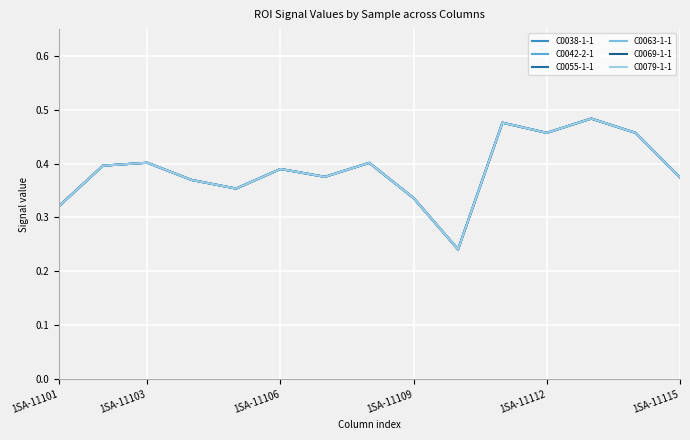

Reading right to left, extract all data points from this chart.

C0038-1-1: 0.4	0.5	0.5	0.5	0.5	0.2	0.3	0.4	0.4	0.4	0.4	0.4	0.4	0.4	0.3
C0042-2-1: 0.4	0.5	0.5	0.5	0.5	0.2	0.3	0.4	0.4	0.4	0.4	0.4	0.4	0.4	0.3
C0055-1-1: 0.4	0.5	0.5	0.5	0.5	0.2	0.3	0.4	0.4	0.4	0.4	0.4	0.4	0.4	0.3
C0063-1-1: 0.4	0.5	0.5	0.5	0.5	0.2	0.3	0.4	0.4	0.4	0.4	0.4	0.4	0.4	0.3
C0069-1-1: 0.4	0.5	0.5	0.5	0.5	0.2	0.3	0.4	0.4	0.4	0.4	0.4	0.4	0.4	0.3
C0079-1-1: 0.4	0.5	0.5	0.5	0.5	0.2	0.3	0.4	0.4	0.4	0.4	0.4	0.4	0.4	0.3